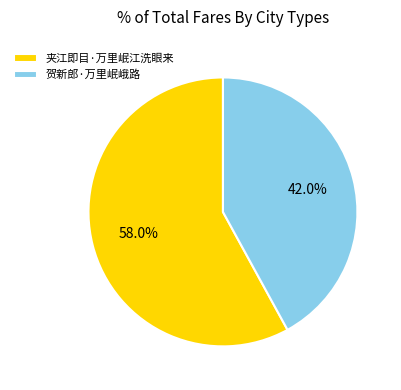

Combined, what portion of the pie is 夹江即目·万里岷江洗眼来 and 贺新郎·万里岷峨路?

100.0%